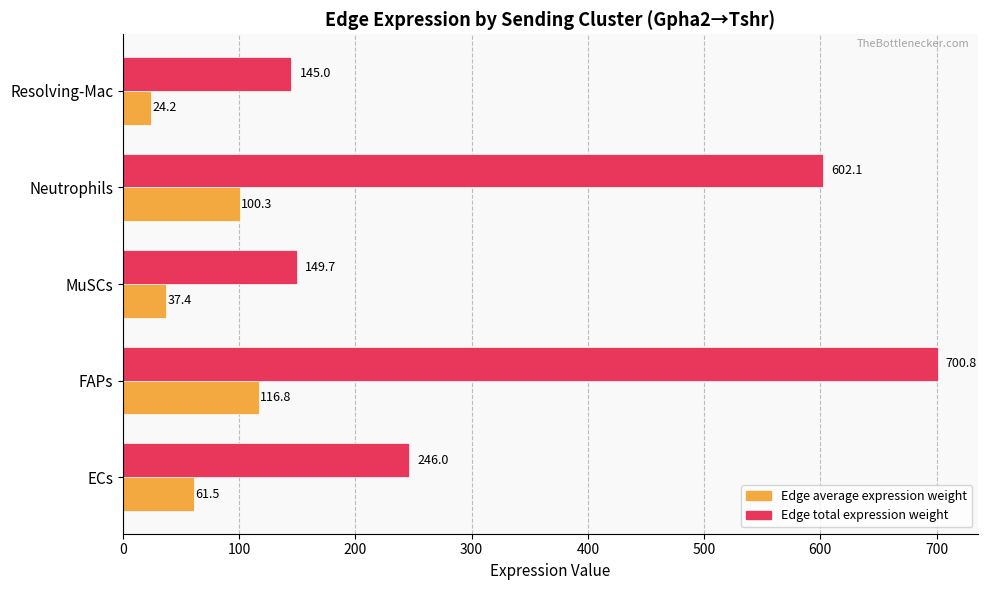

Rank the series by their average value, from highest to lowest.

Edge total expression weight, Edge average expression weight